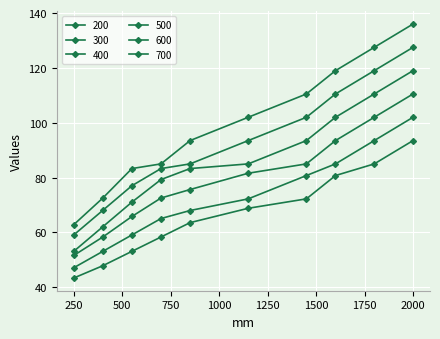

True or false: 500 and 300 cross at least once.

False